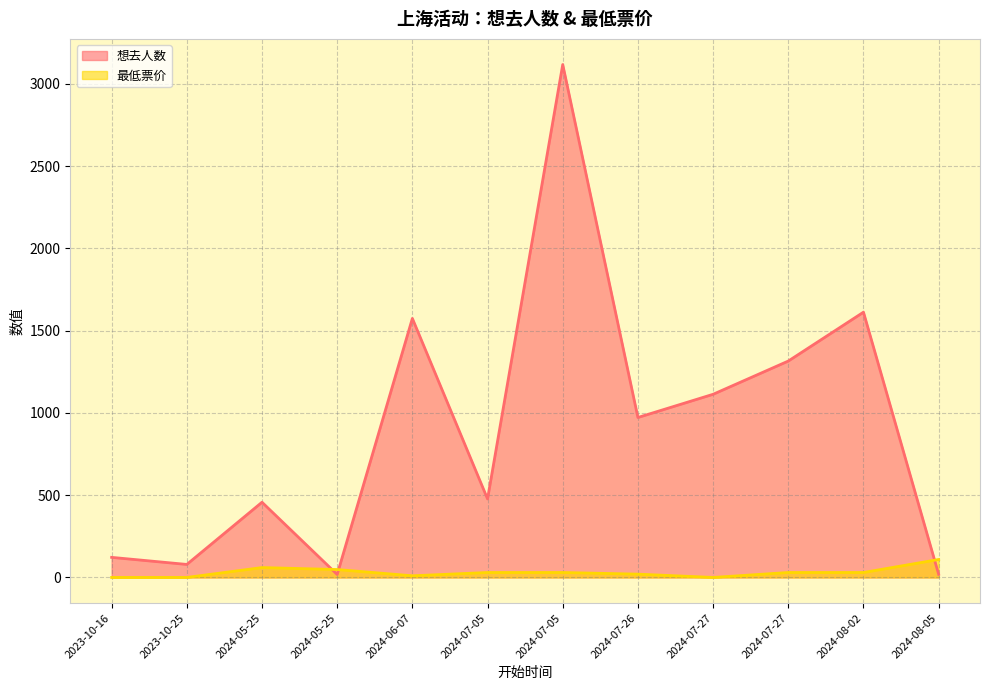

What is the average value of the 最低票价 series?

31